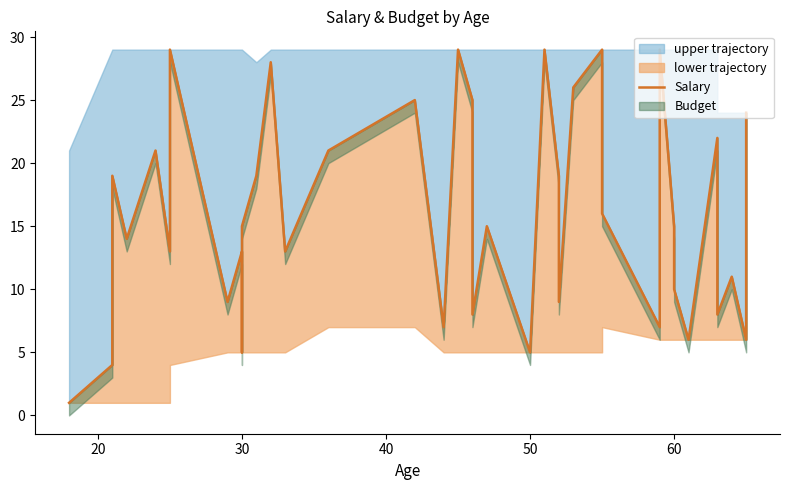

What is the value of the 33rd point from the left?

10